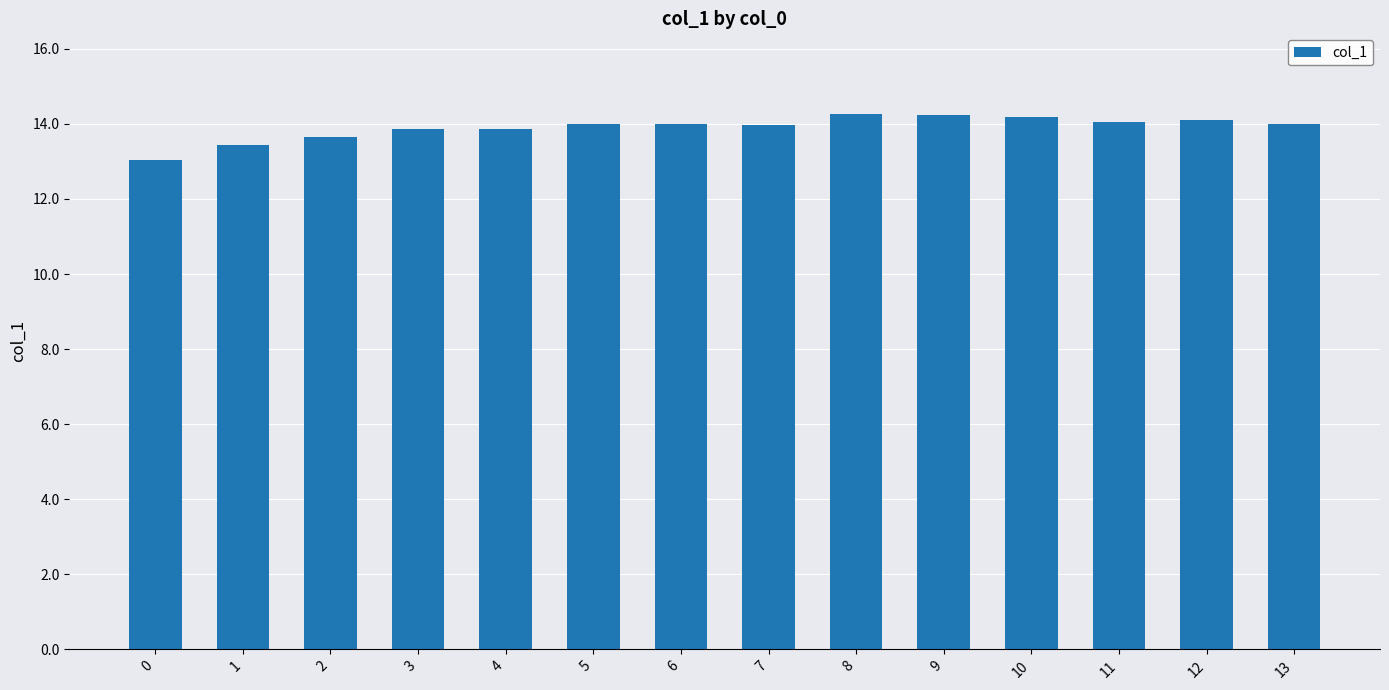

What is the smallest value displayed?

13.0